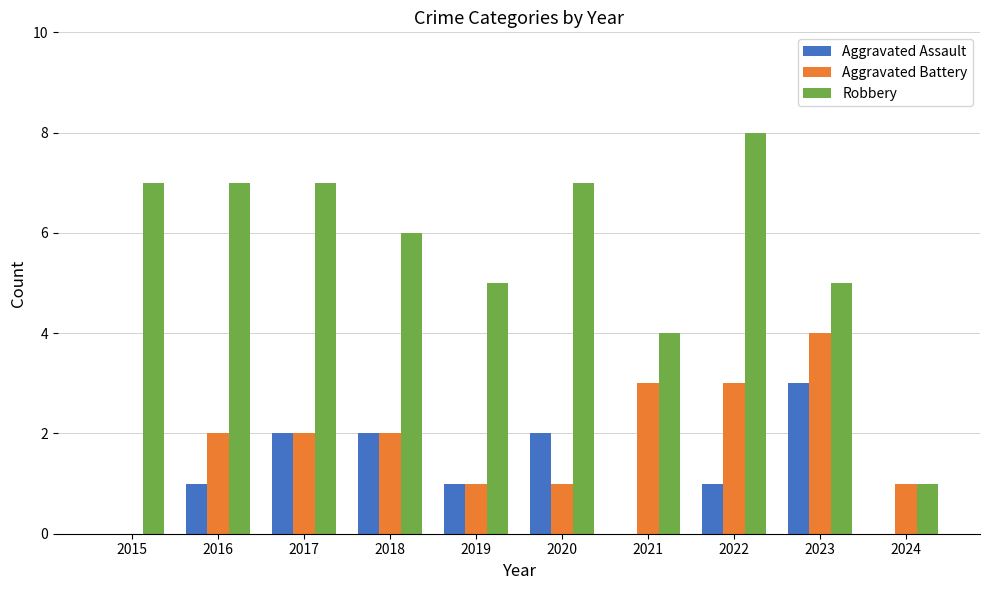

Which series changed the most between 2018 and 2023?

Aggravated Battery